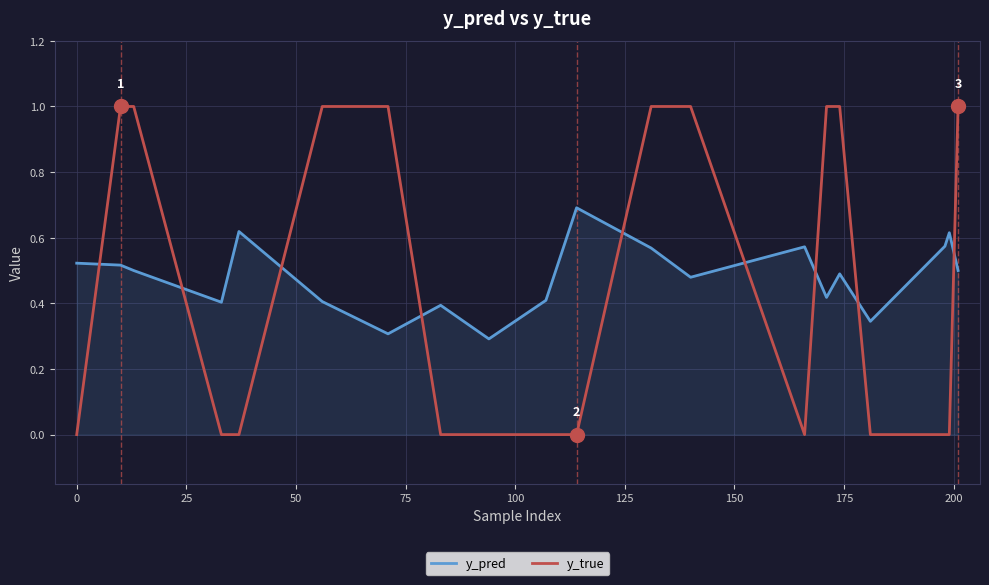

Which series has the widest spread of values?

y_true